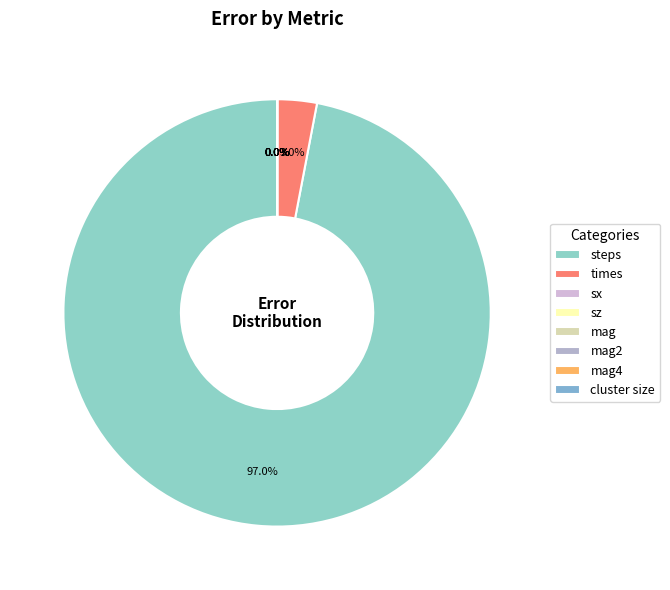

What portion of the pie excludes steps?

3.0%